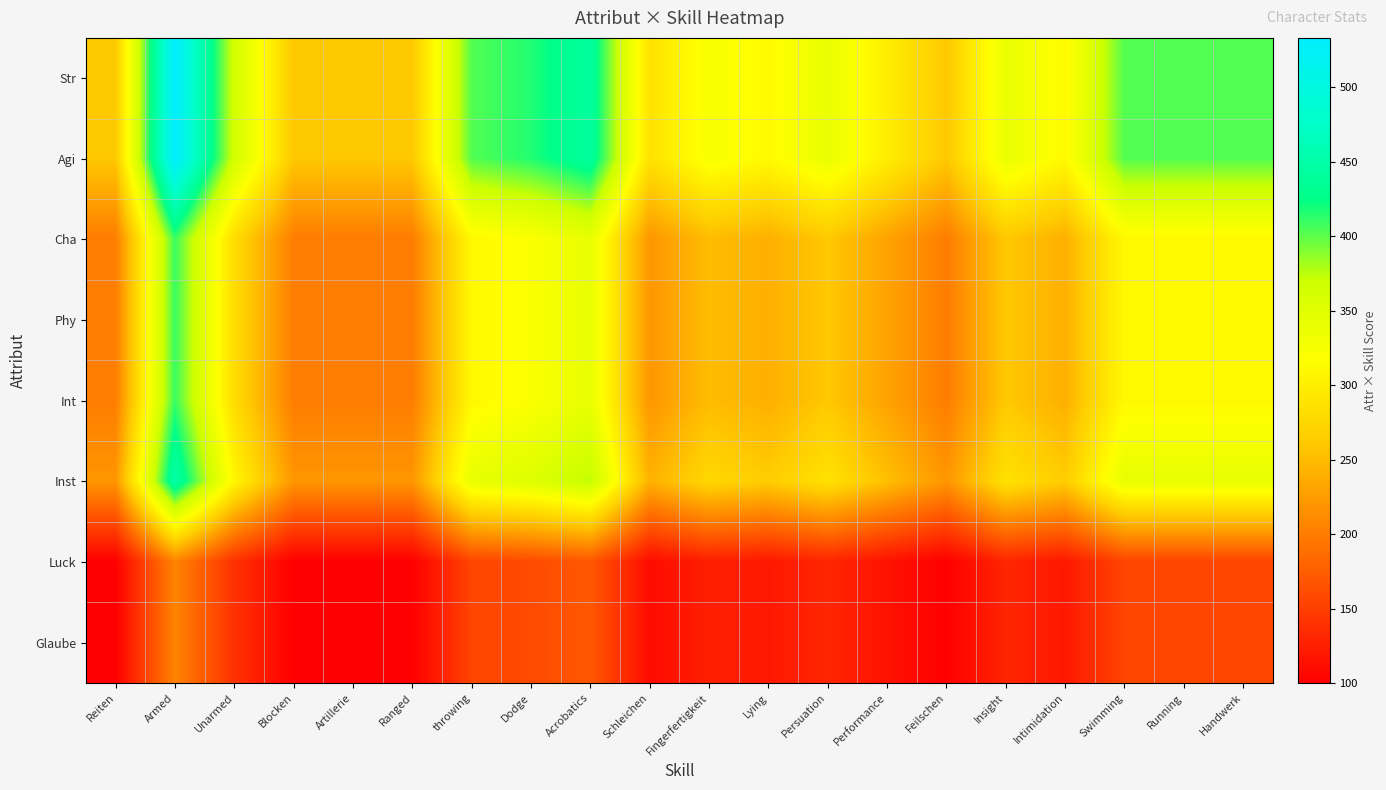

How many distinct data groups are displayed?

8